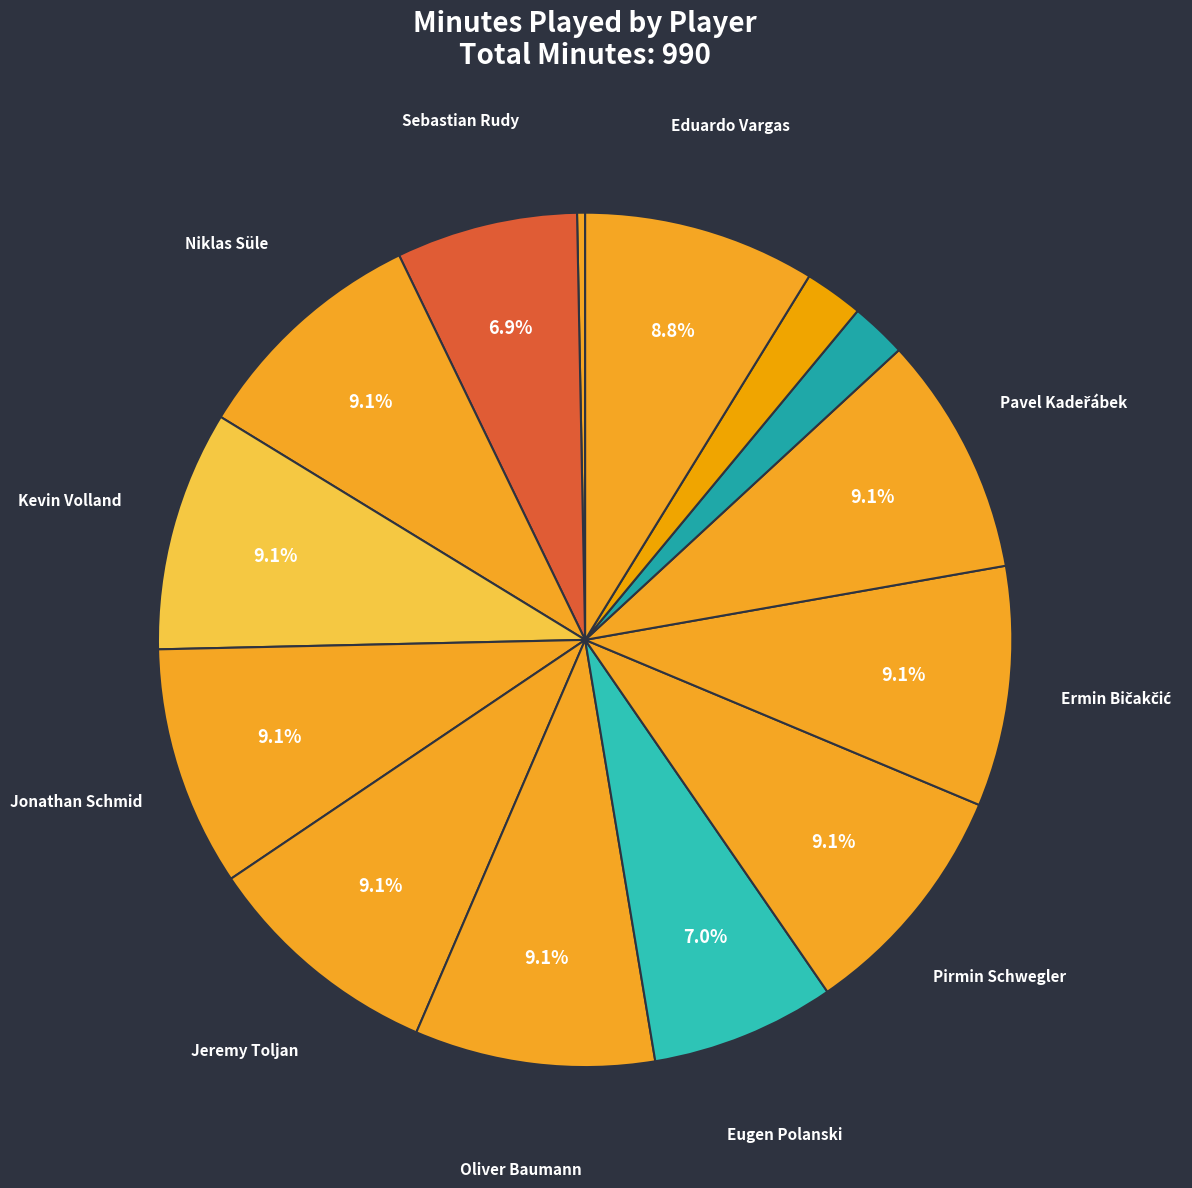

To the nearest percent, what is the average slice percentage?

7%